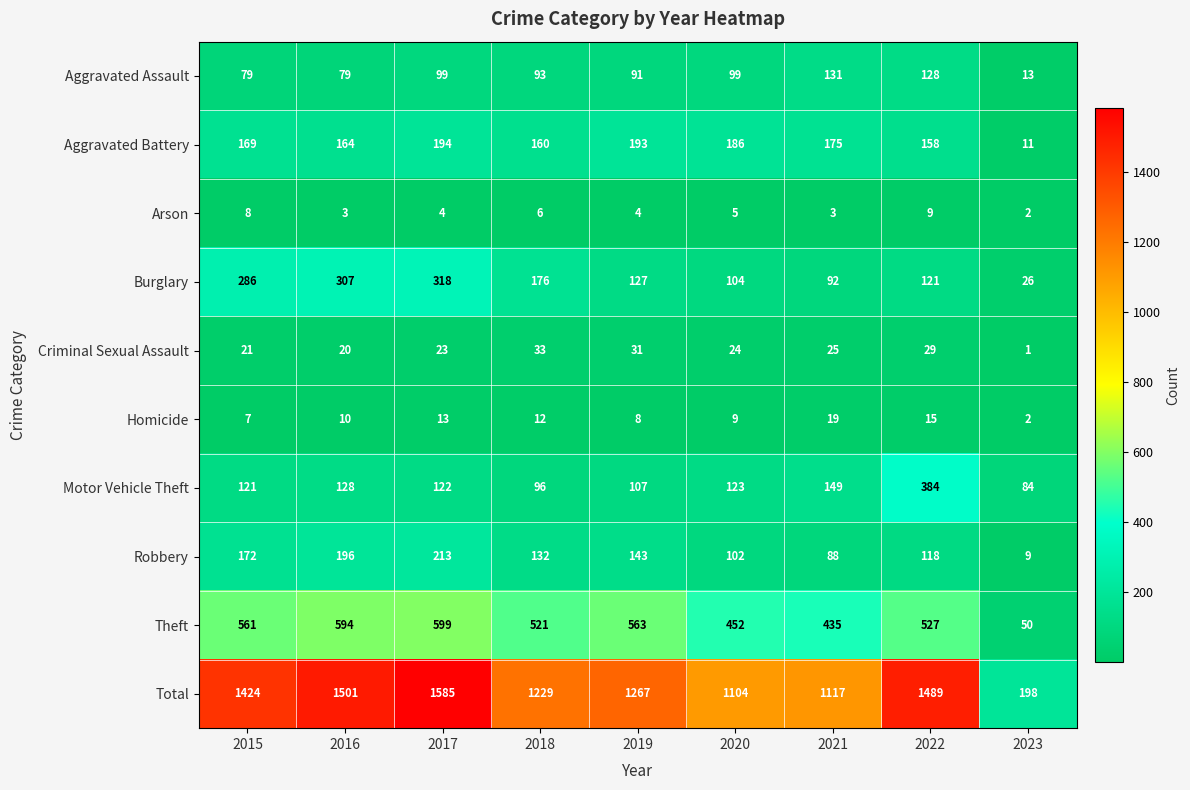

Where is Homicide nearest to the value 10?

2016